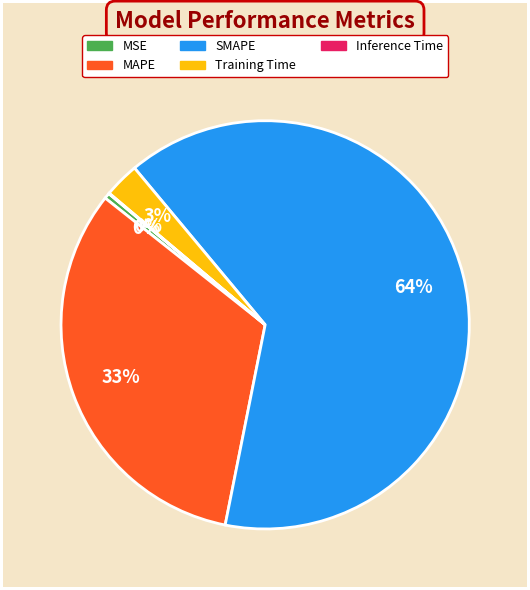

To the nearest percent, what is the difference between the largest and smallest slice percentages?

64%